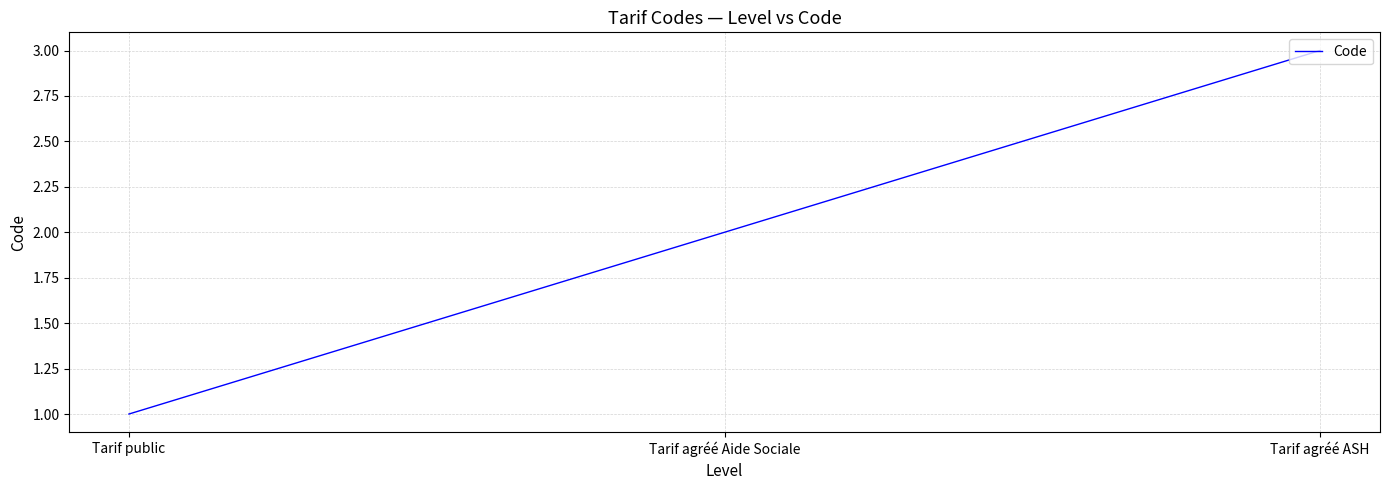

What position from the left is Tarif agréé ASH?

3